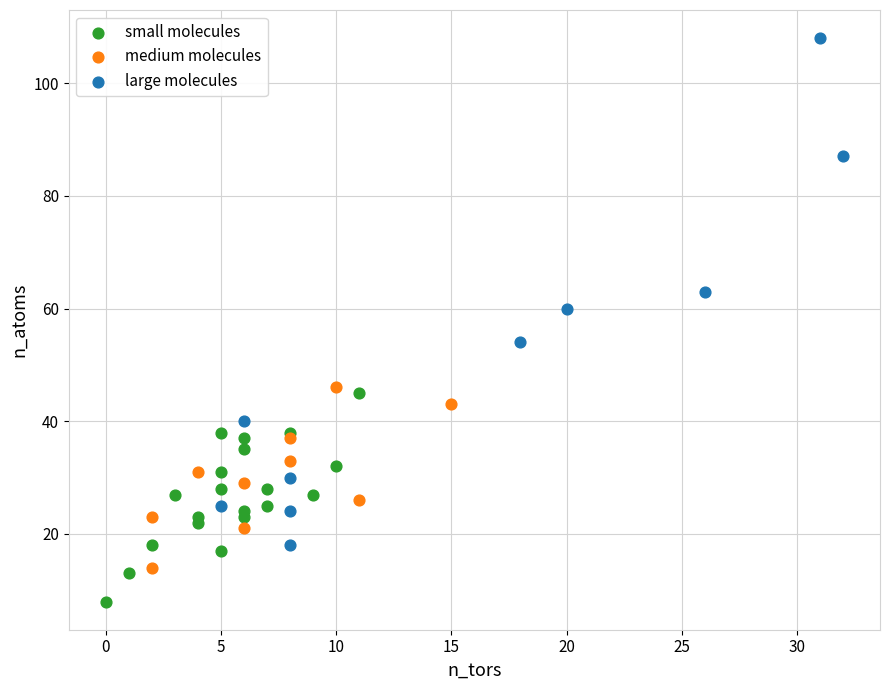

Which series reaches the minimum Y coordinate?

small molecules